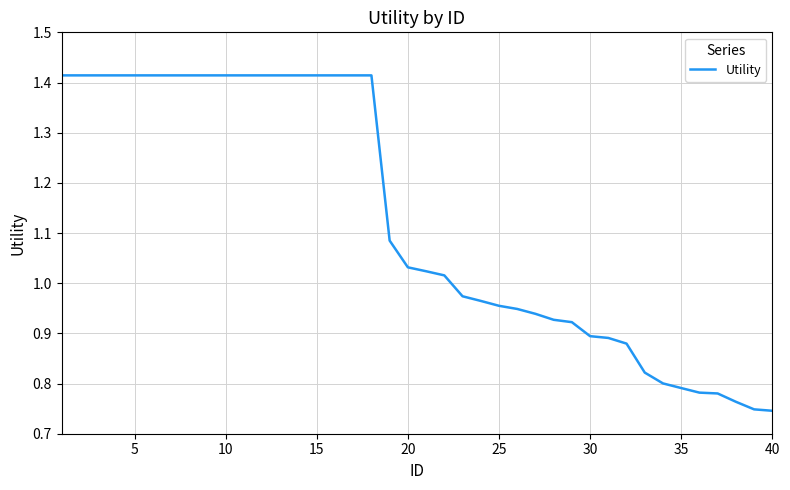

Does the chart have visible grid lines?

Yes